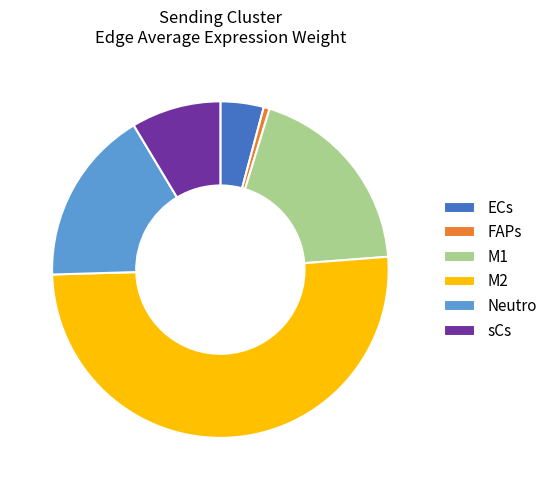

True or false: sCs accounts for 1% of the total.

False